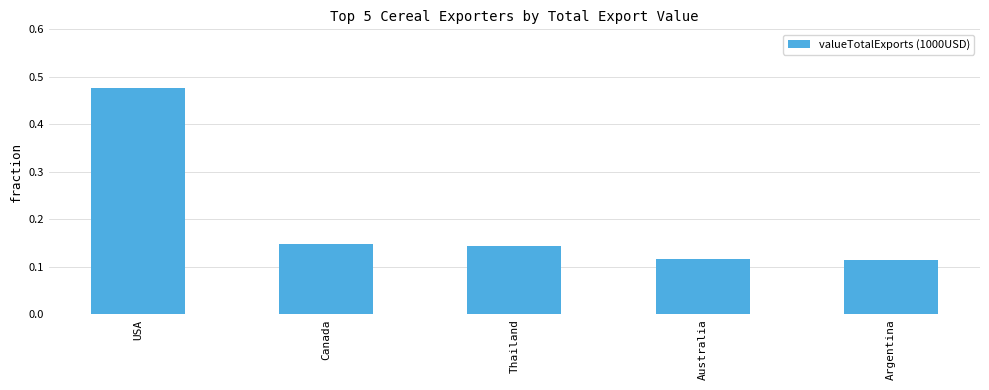

What is the difference between the maximum and second lowest values?

0.4